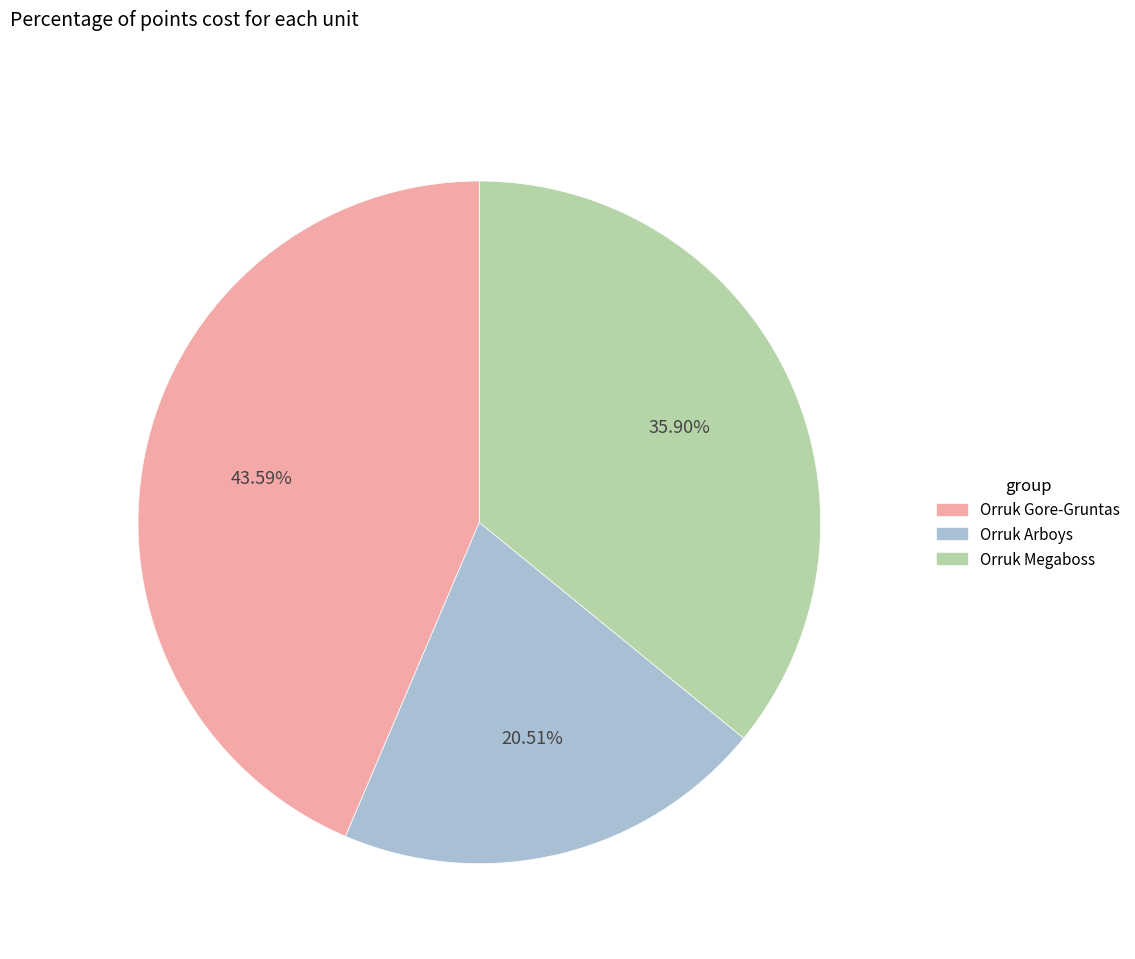

What percentage is the Orruk Megaboss slice, to the nearest percent?

36%